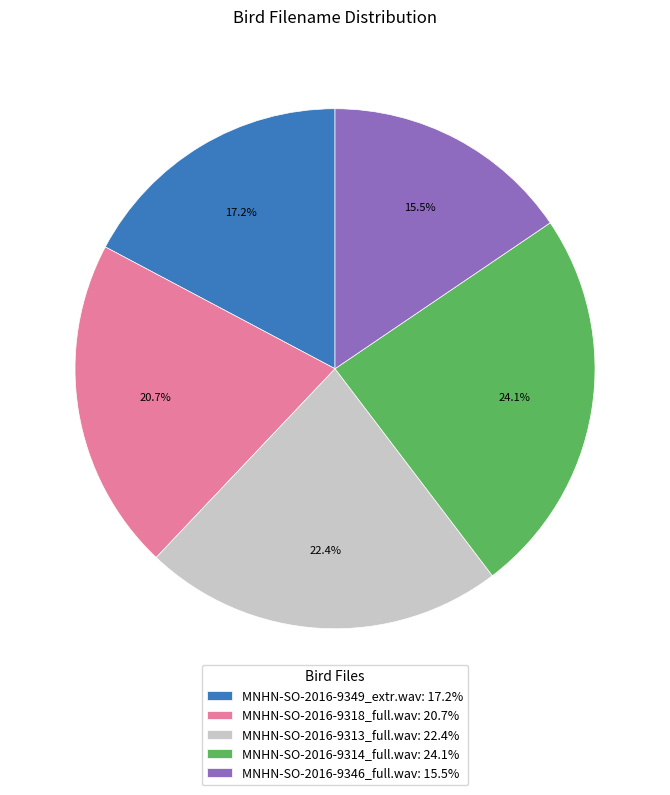

Which category has the smallest portion of the pie?

MNHN-SO-2016-9346_full.wav